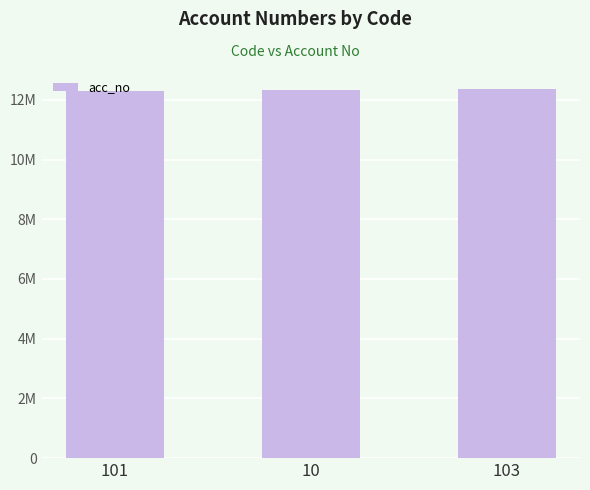

True or false: the data shows 12300000 at 101.

True